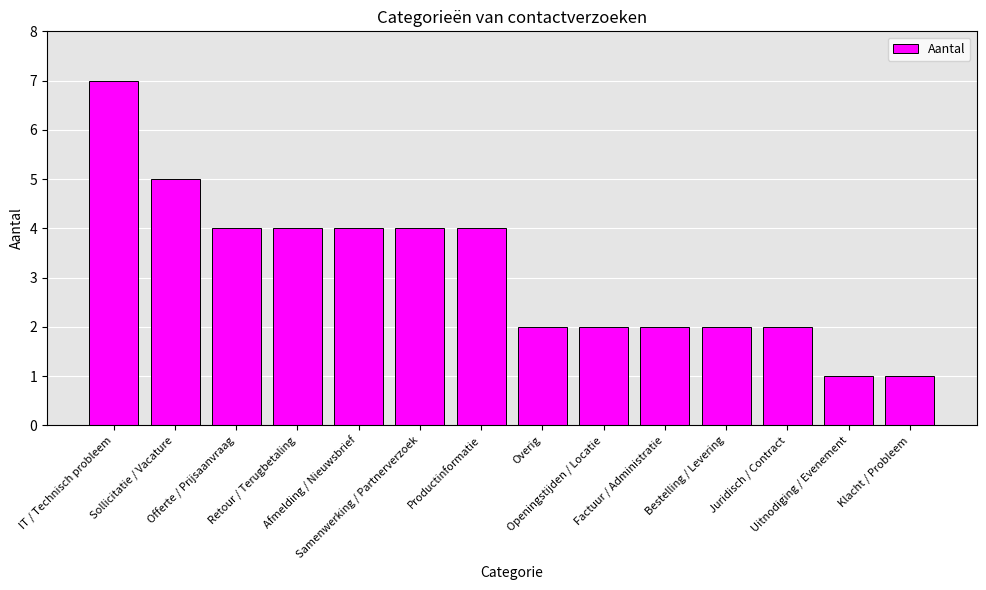

What is the ratio of the value at Uitnodiging / Evenement to the value at Factuur / Administratie?

0.5